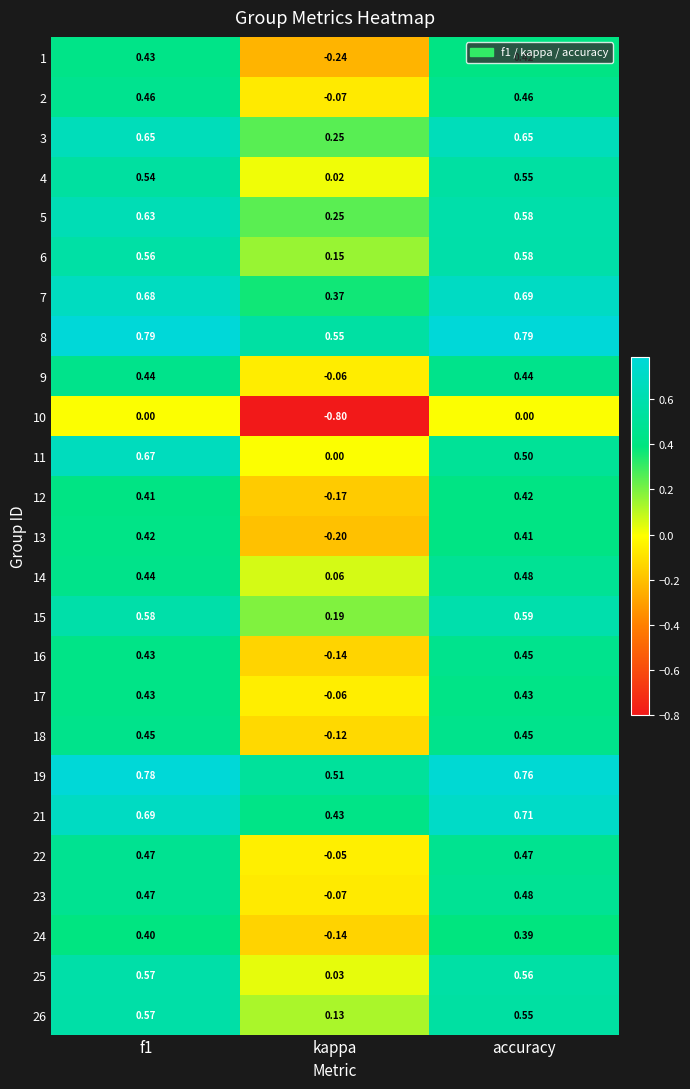

At which label is 17 closest to 0?

kappa